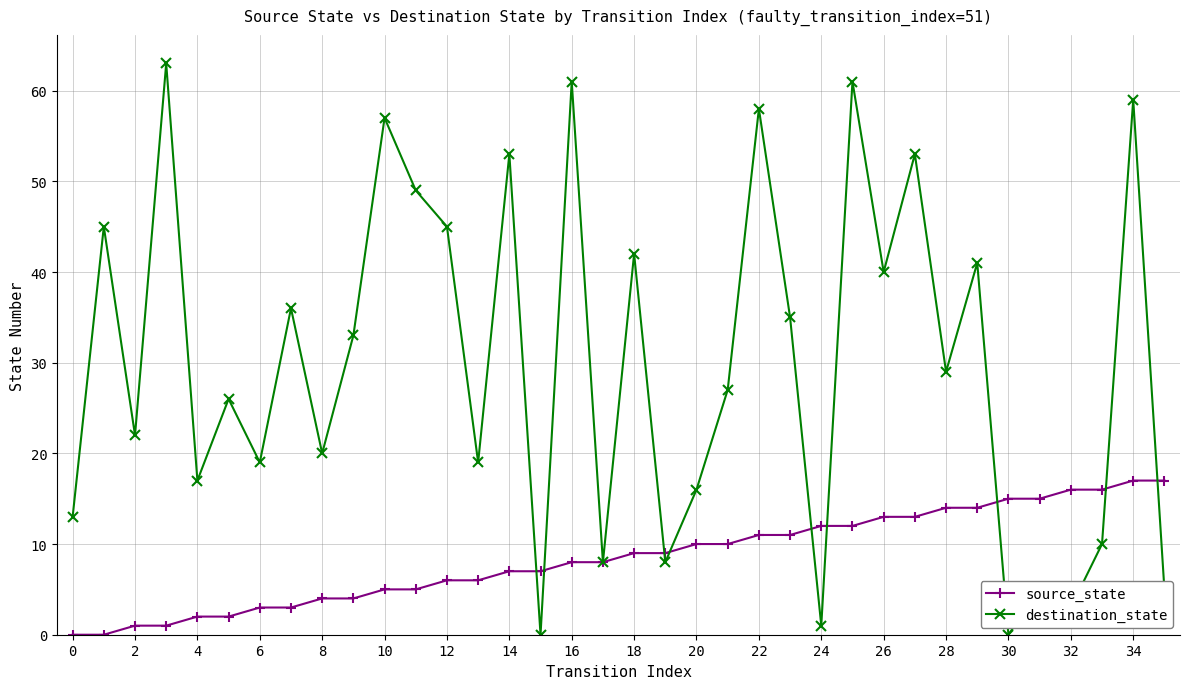

Count the number of categories in the chart.

36